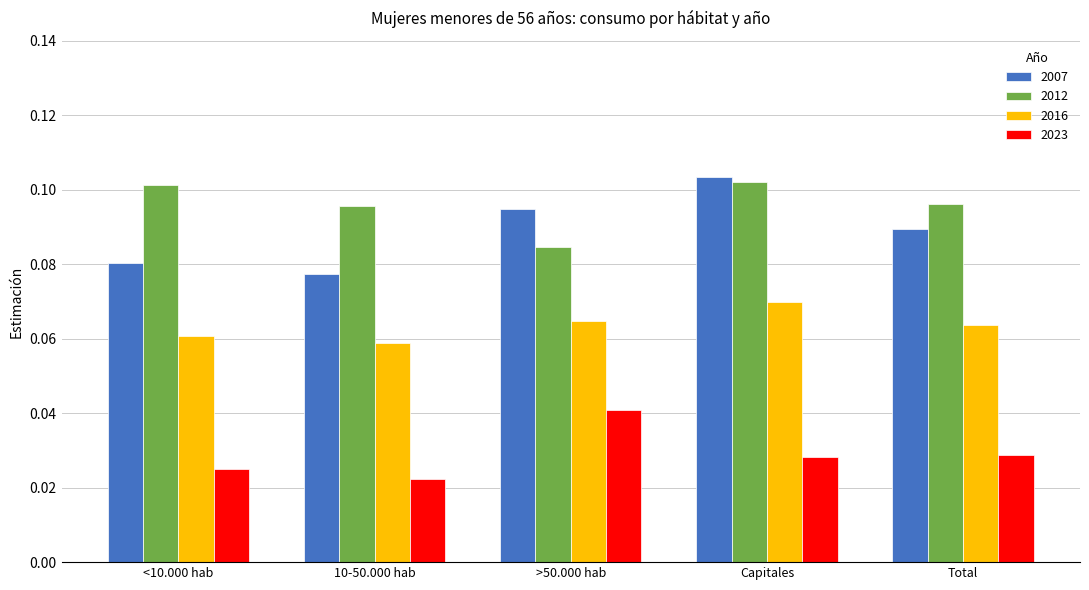

Which category has the highest value in the 2023 series?

>50.000 hab